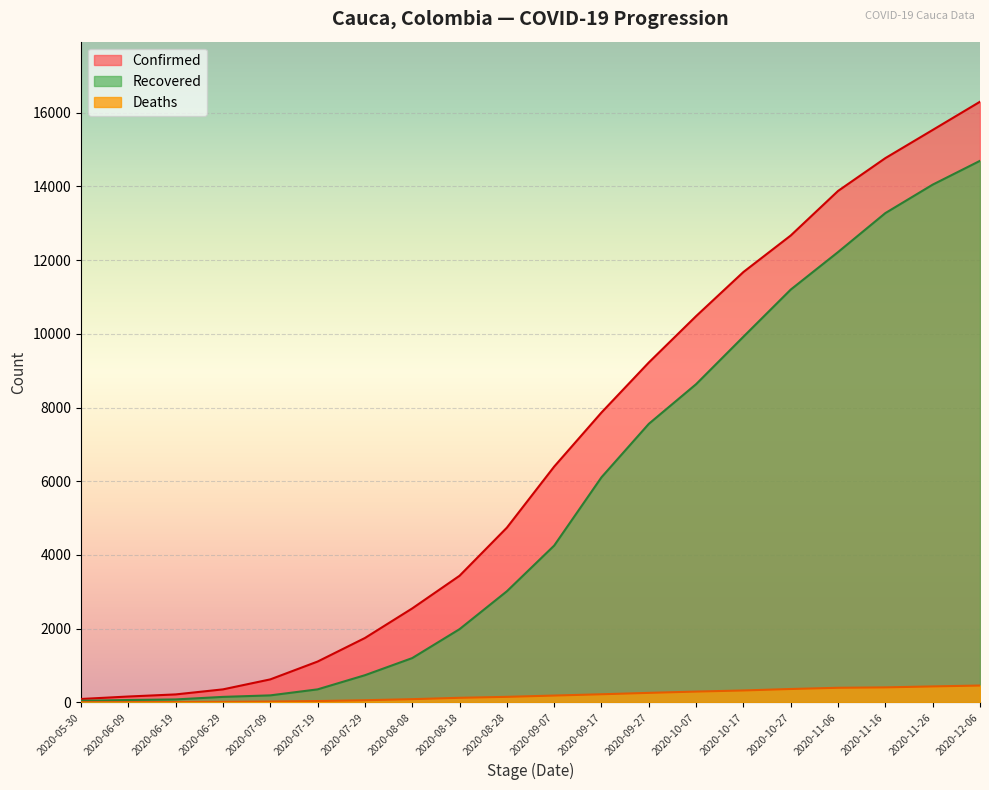

How many data points does each series have?

20